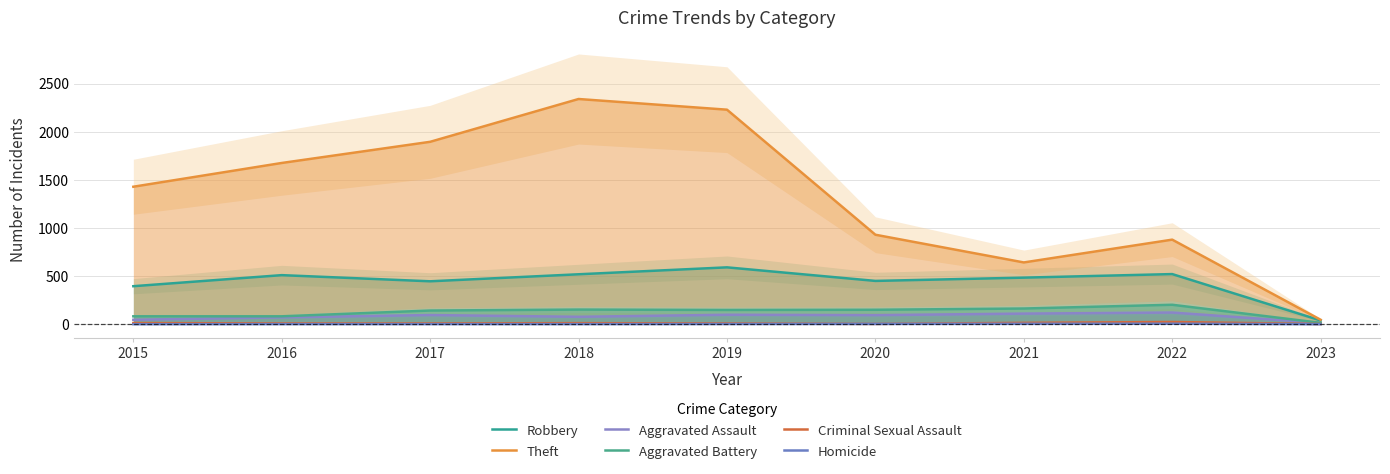

In Aggravated Assault, how many points are higher than both neighbors (excluding endpoints)?

3